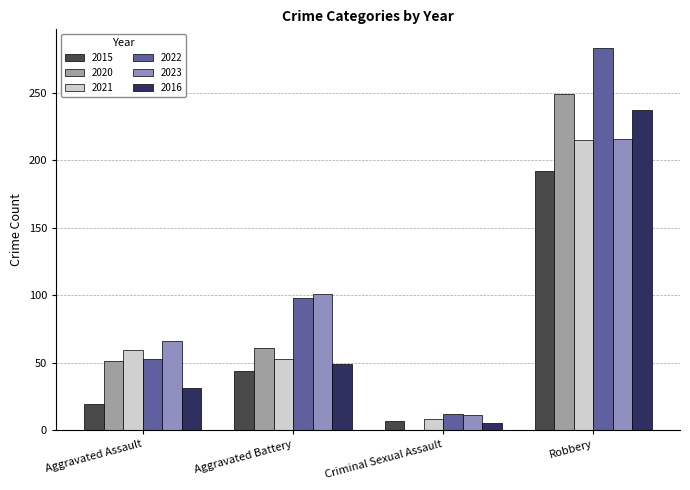

Are the bars horizontal?

No